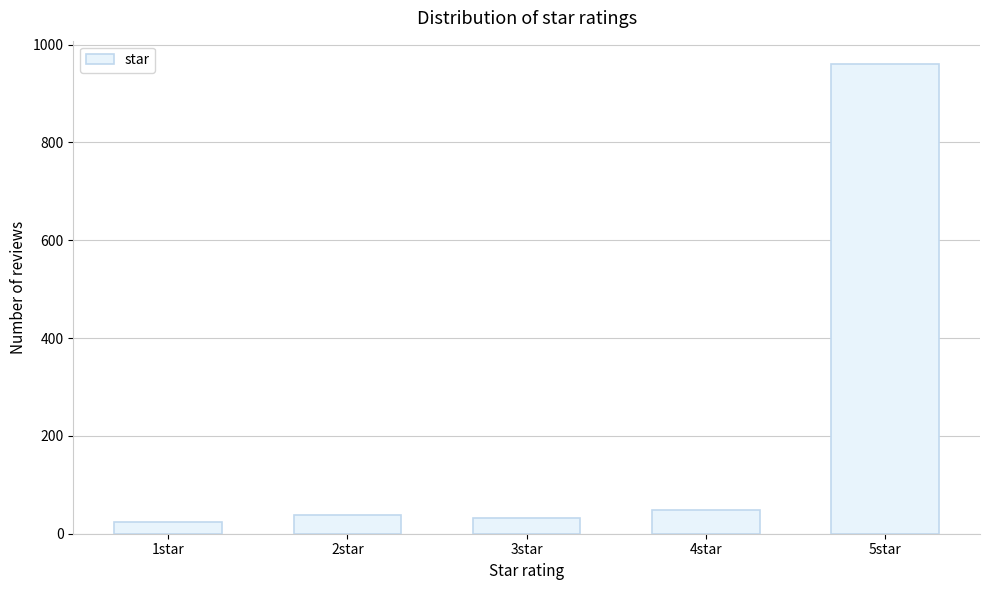

Reading left to right, extract all data points from this chart.

1star=23	2star=39	3star=32	4star=48	5star=960